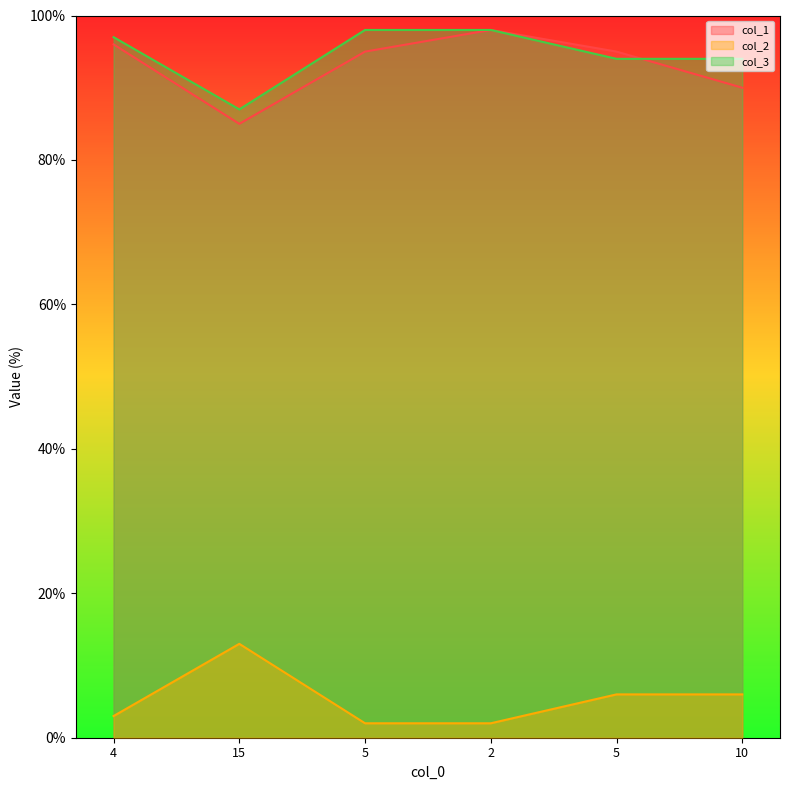

What are all the series names shown in the legend?

col_1, col_2, col_3